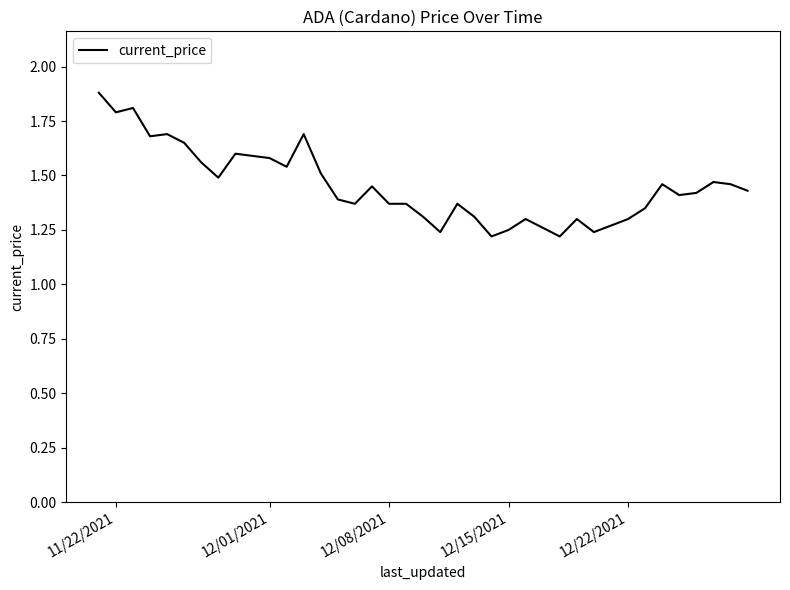

How many values are between 1 and 2?

40